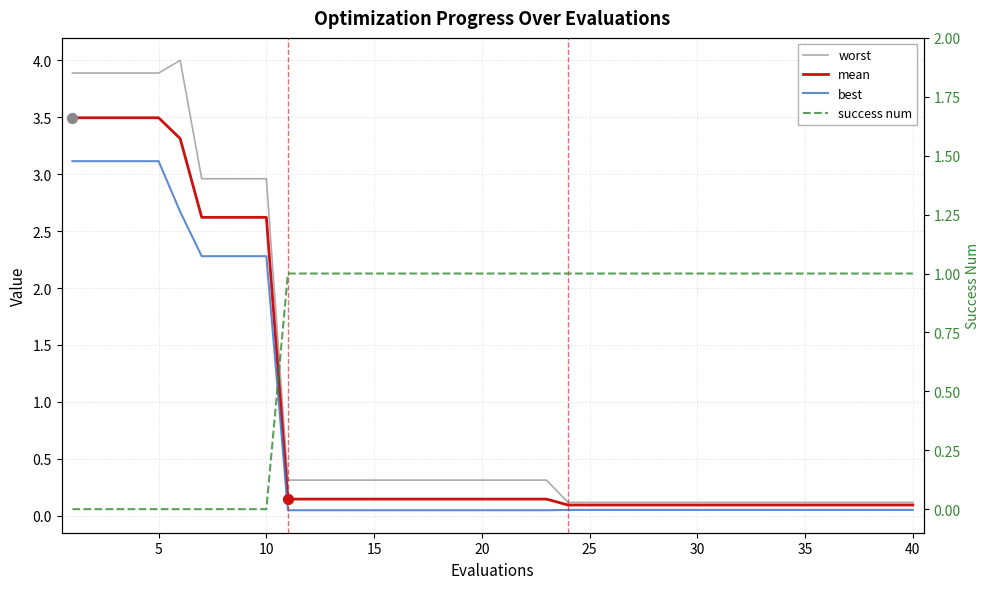

Which series has the largest Y range (max minus min)?

worst